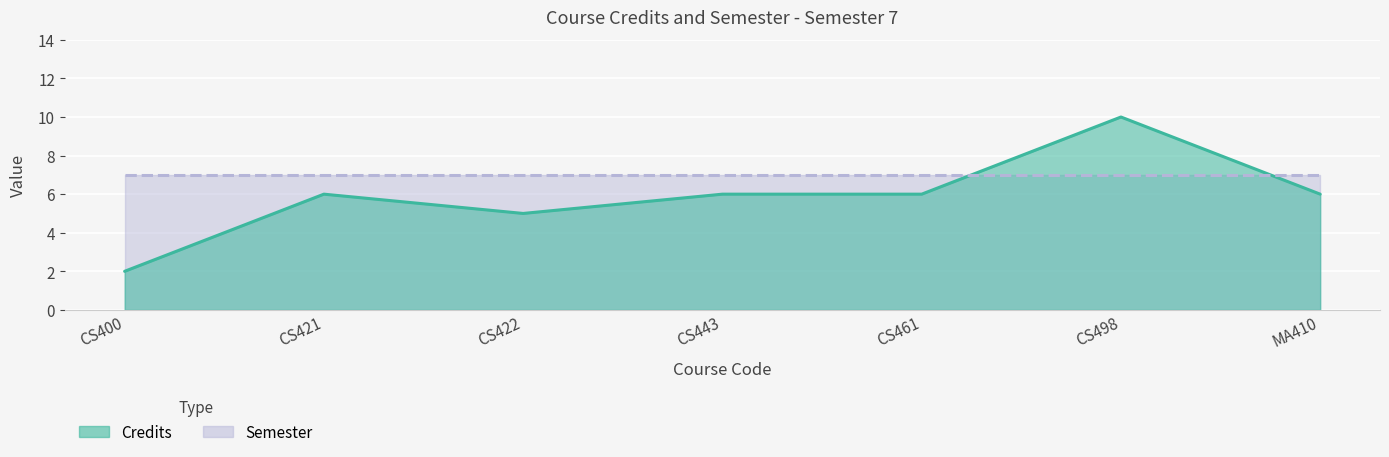

How many interior local valleys (lower than both neighbors) does the data have?

1